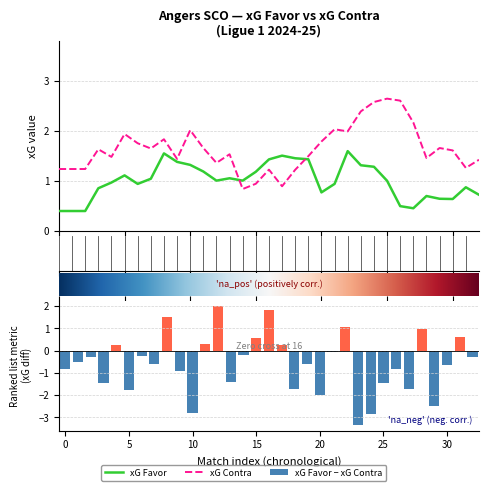

How many categories are shown in the chart?

33